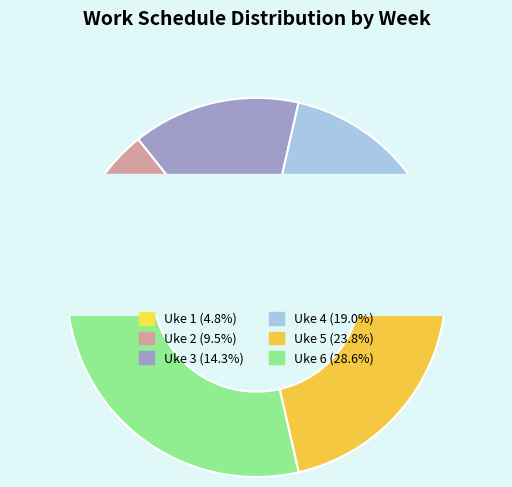

What is the change in value from Uke 2 to Uke 6?

+4